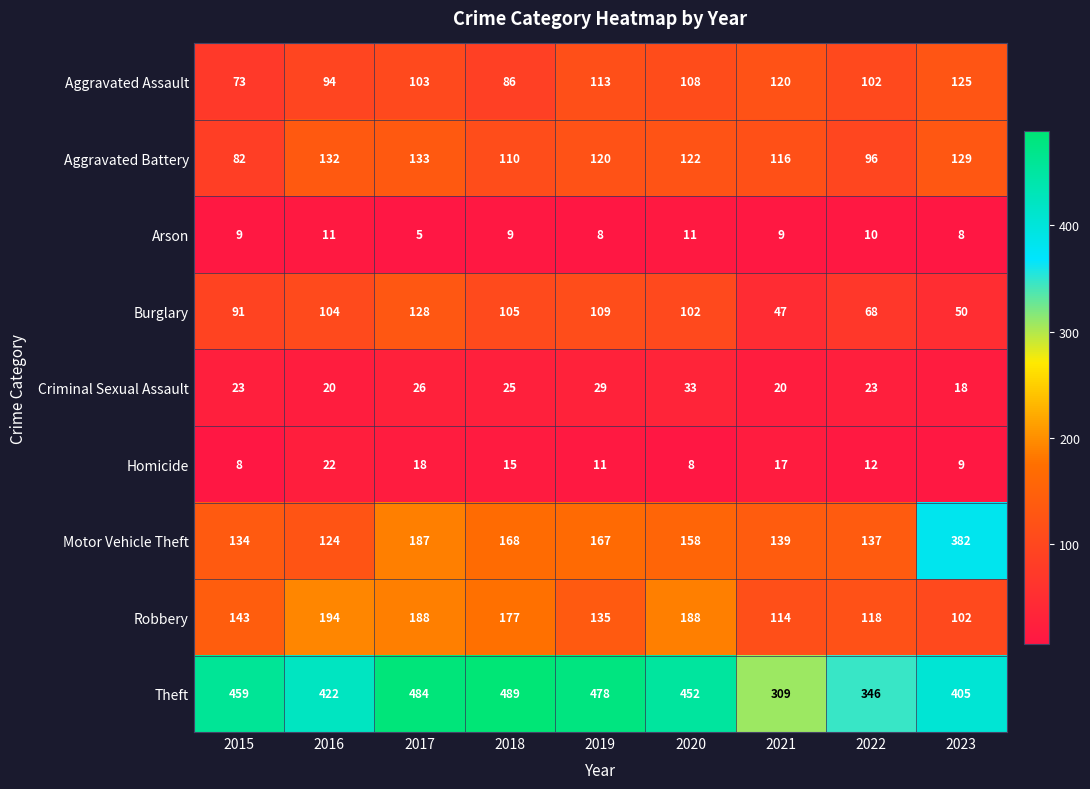

List the series in order of their peak value, lowest first.

Arson, Homicide, Criminal Sexual Assault, Aggravated Assault, Burglary, Aggravated Battery, Robbery, Motor Vehicle Theft, Theft